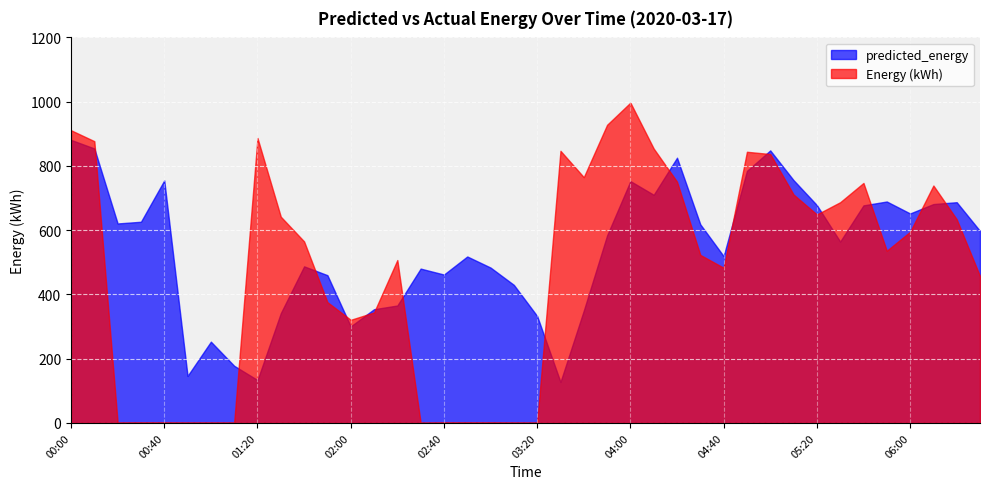

How many data points does each series have?

40